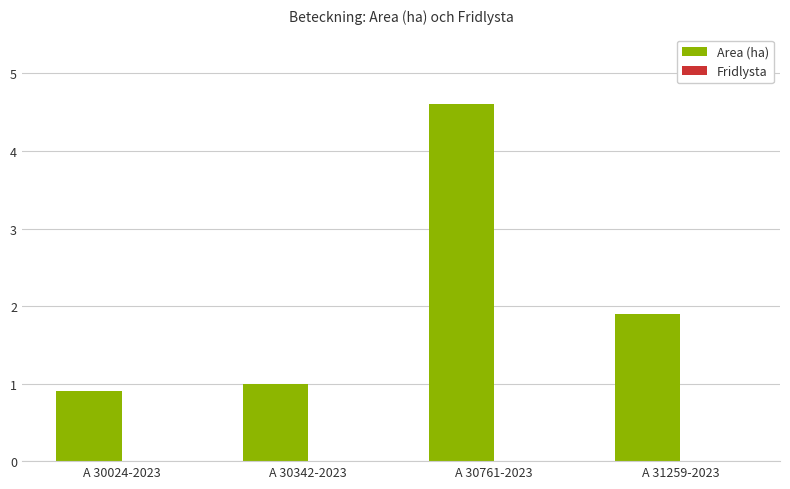

What is the sum of all values?

8.4